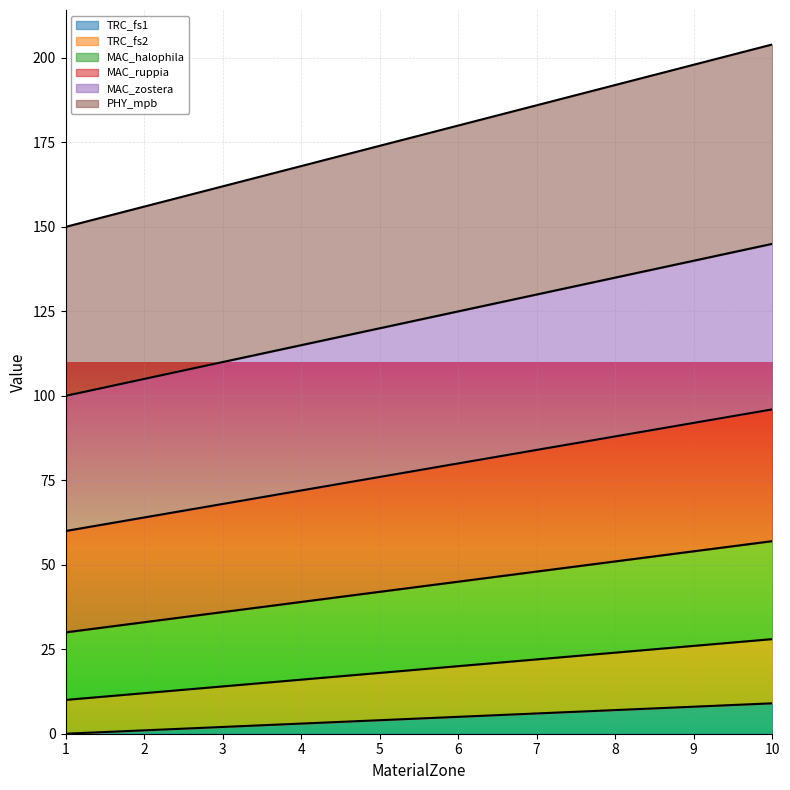

How many distinct data groups are displayed?

6